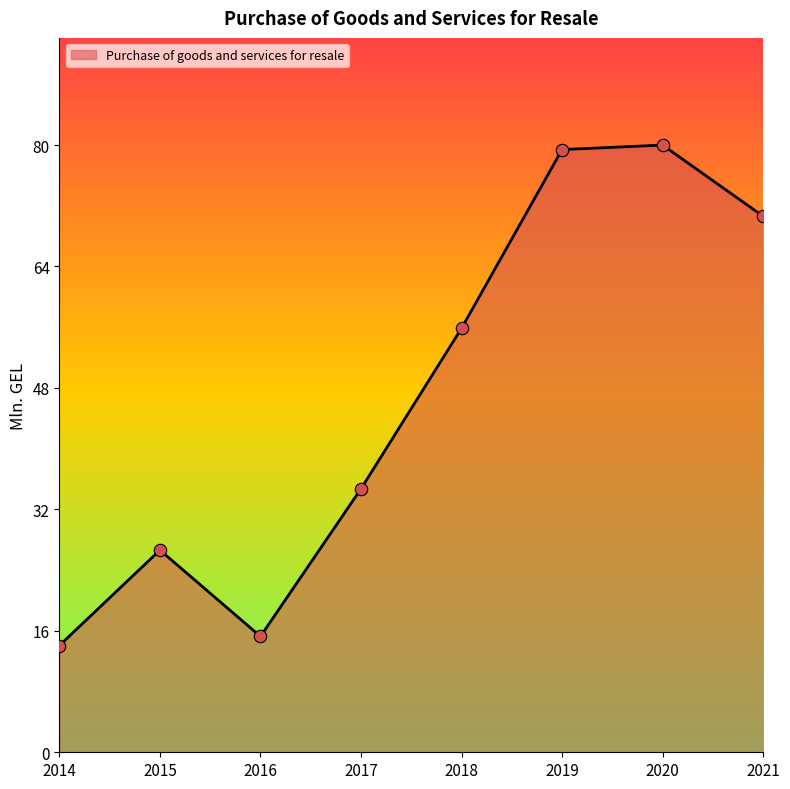

Is this an area chart (filled region under the line)?

Yes